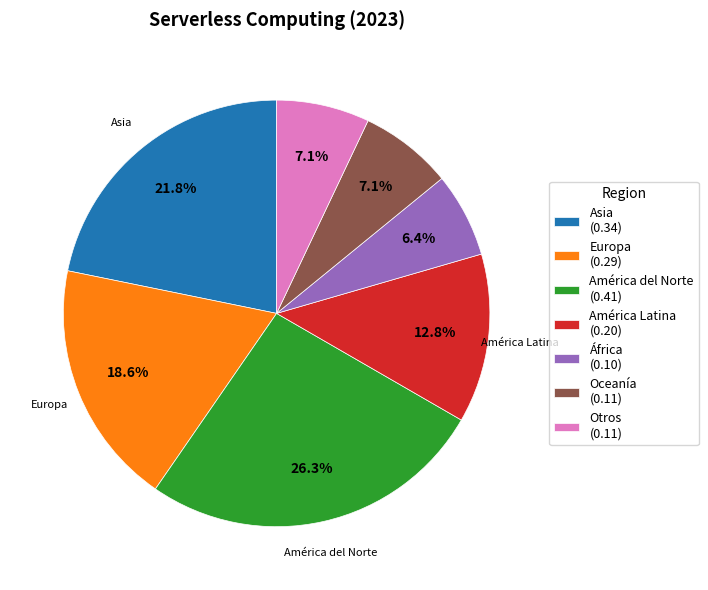

Is there any slice that represents more than half of the pie?

No